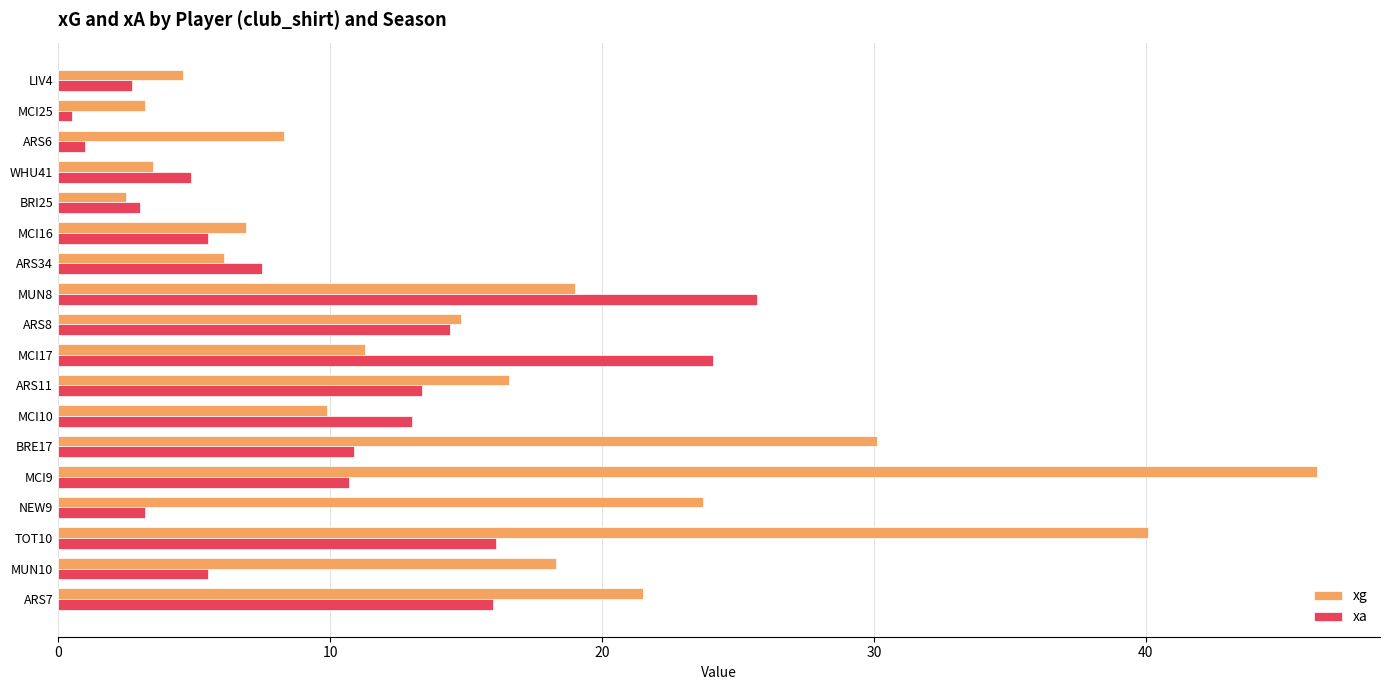

What is the highest value of the xa series?

25.7